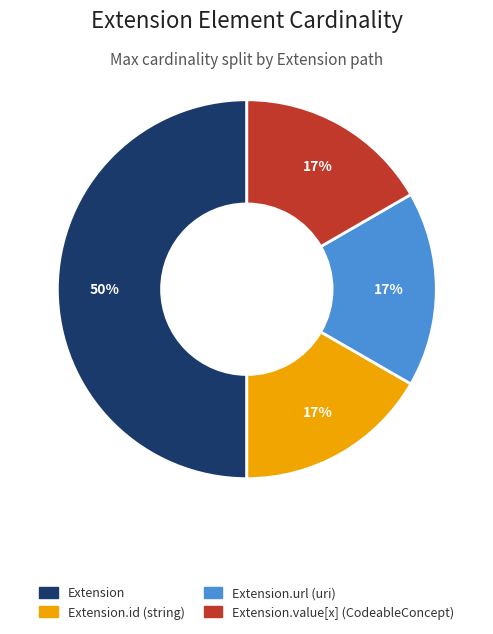

To the nearest percent, what is the difference between the largest and smallest slice percentages?

33%